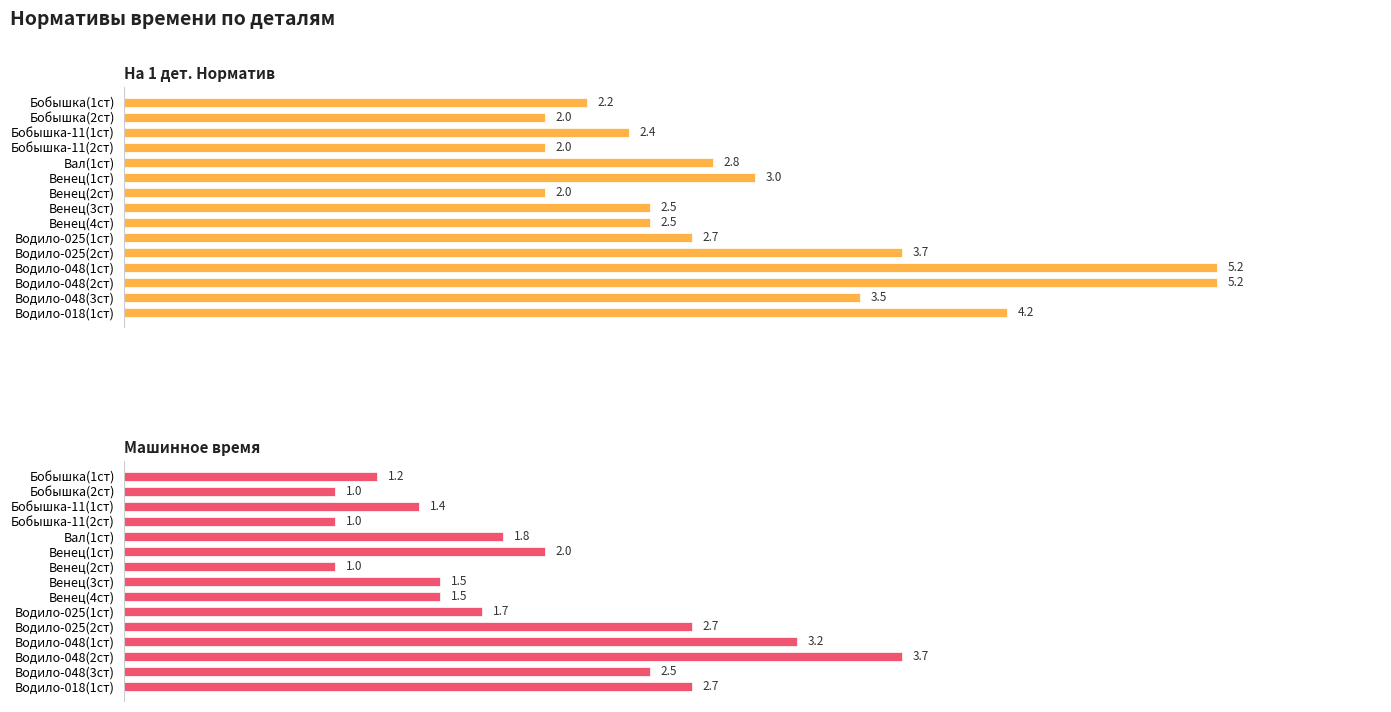

What is the minimum value for На 1 дет. Норматив?

2.0